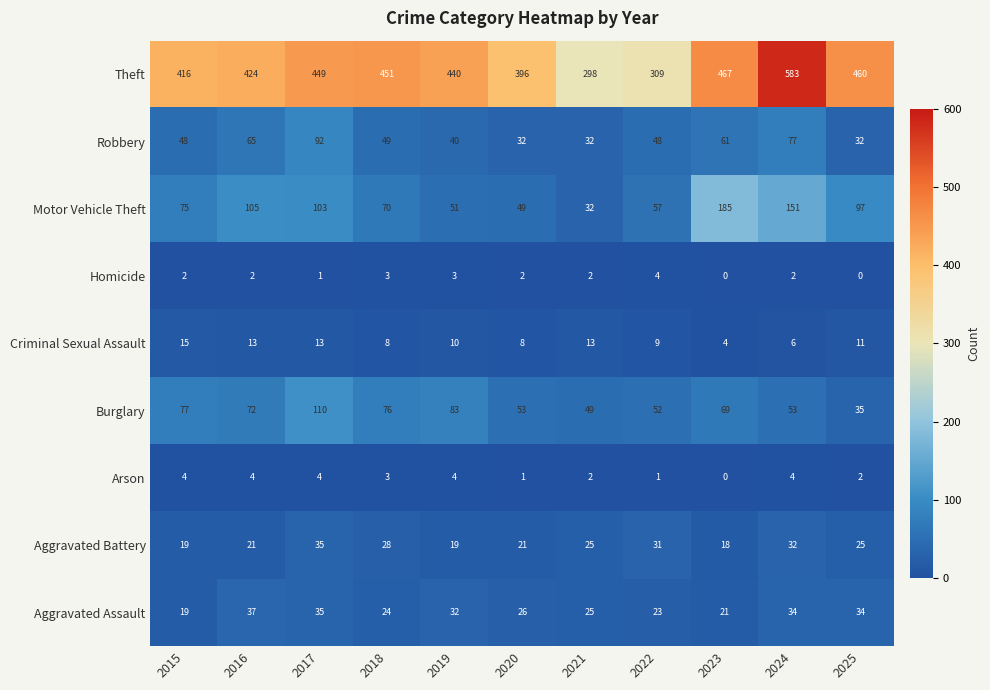

What is the difference between the Theft values at 2015 and 2018?

35